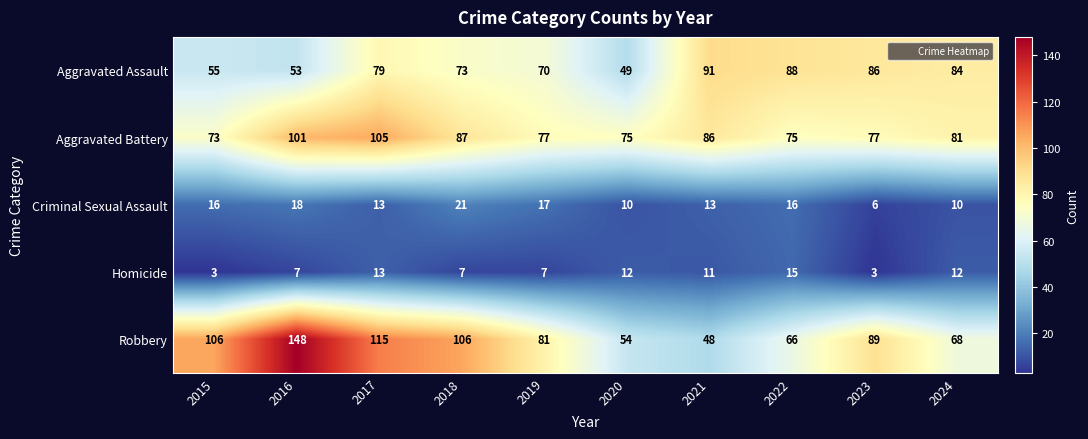

What is the minimum value shown in the chart?

3